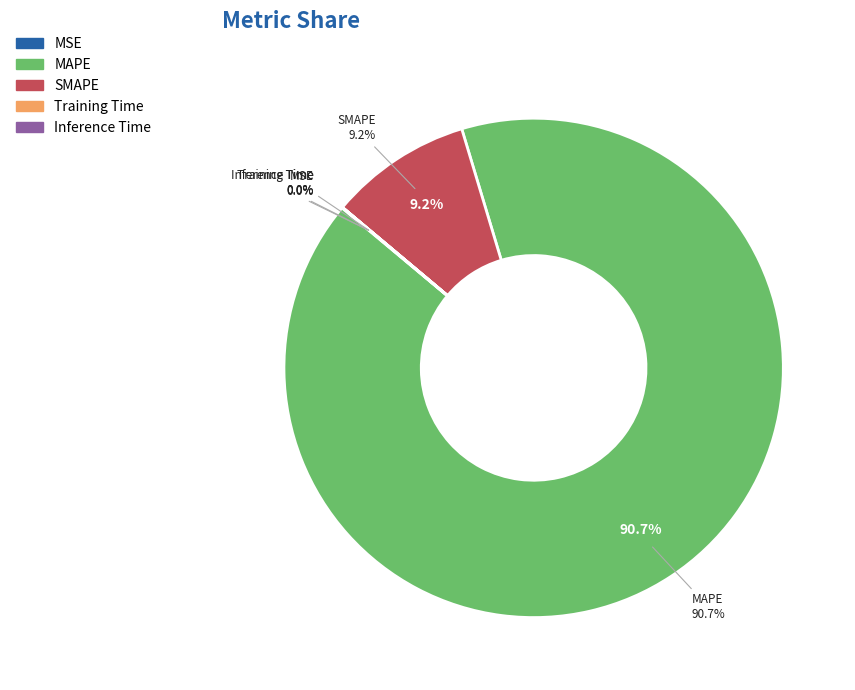

What percentage is NOT represented by Training Time?

100.0%